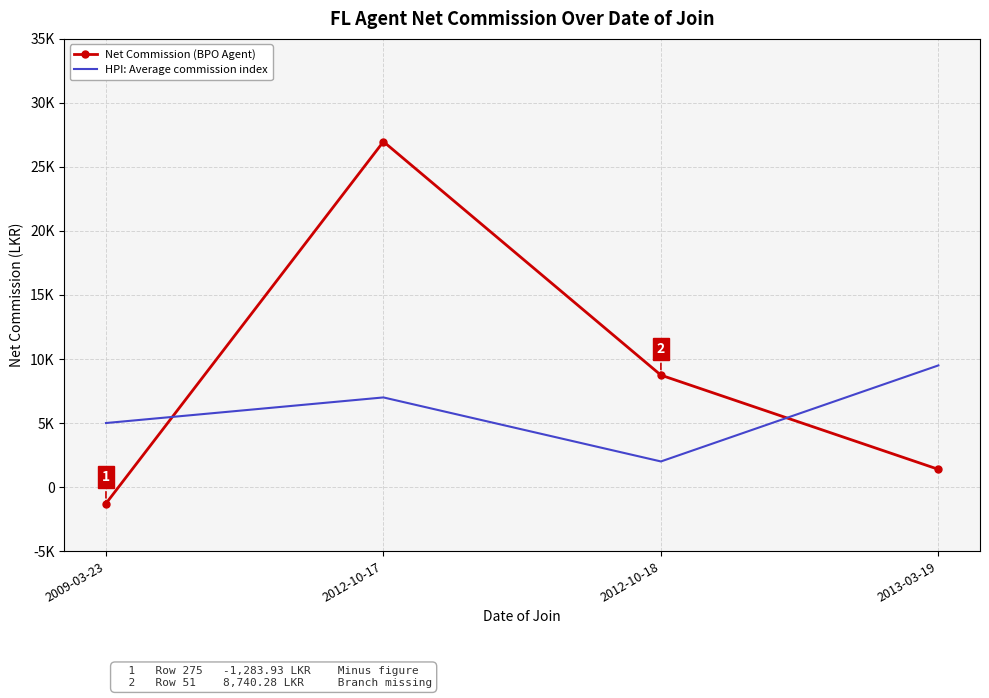

At how many categories does at least one series exceed 6008?

3